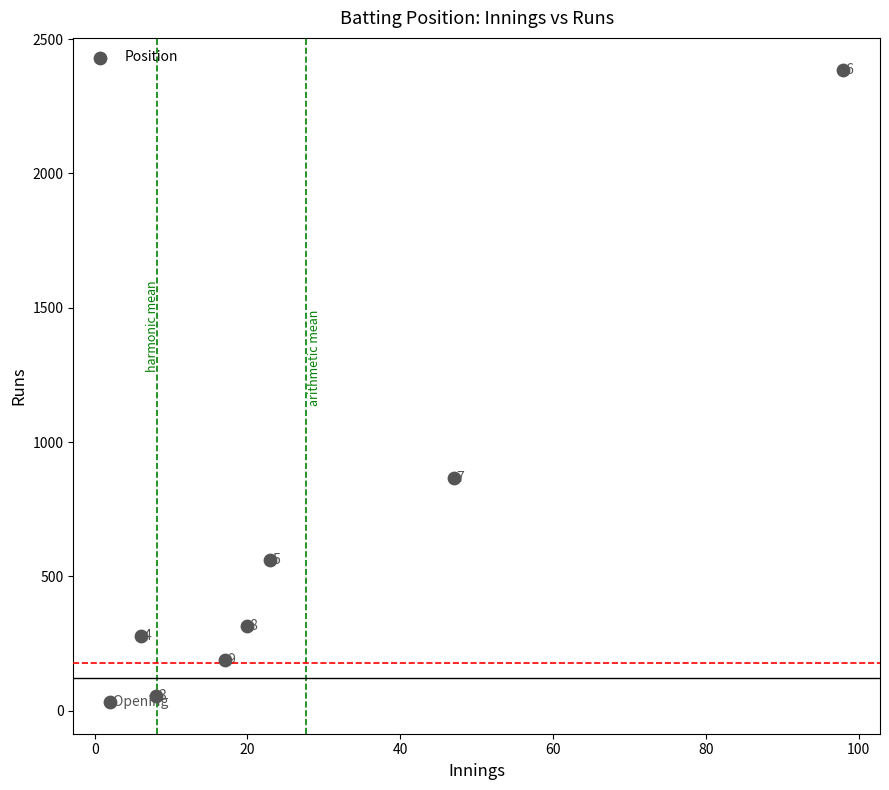

What is the average Y value?

586